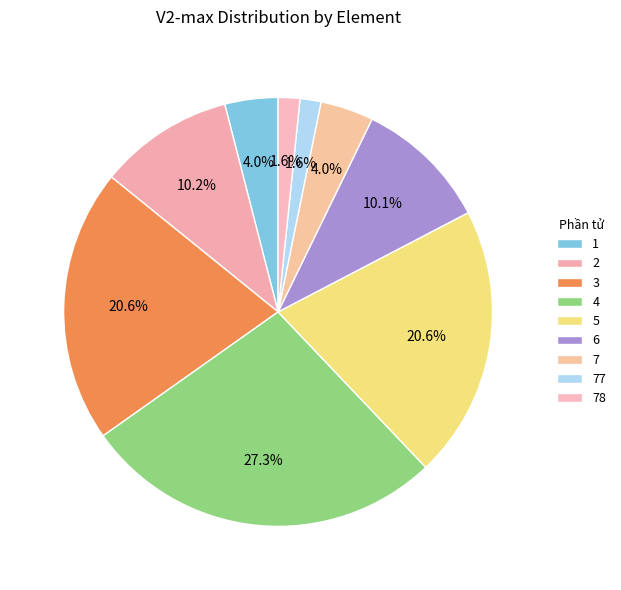

Is there any slice that represents more than half of the pie?

No